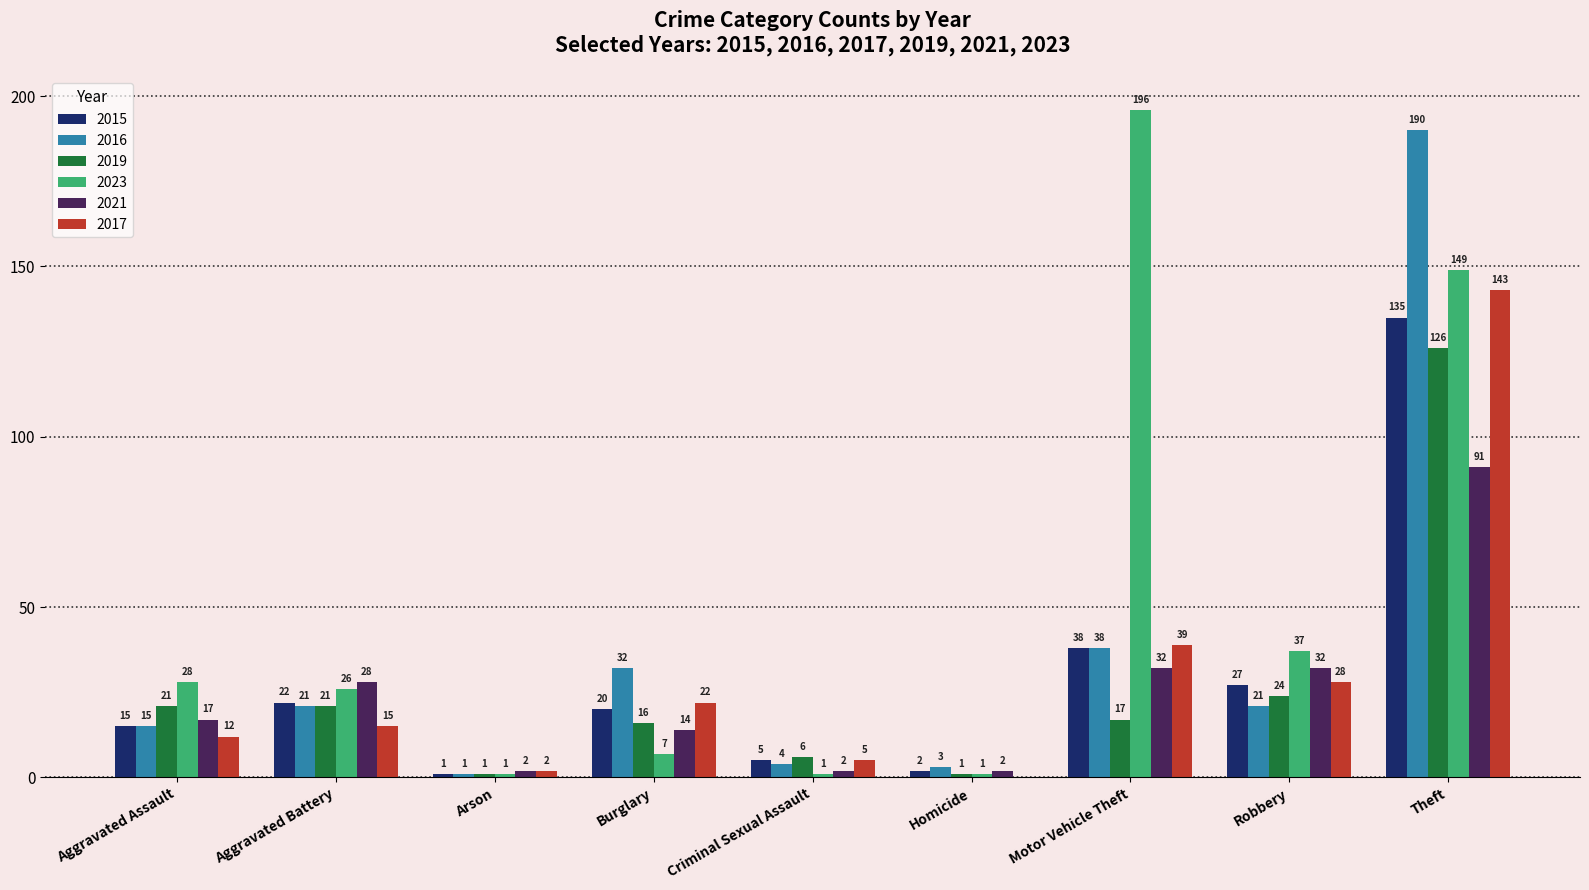

Which series has the widest spread of values?

2023